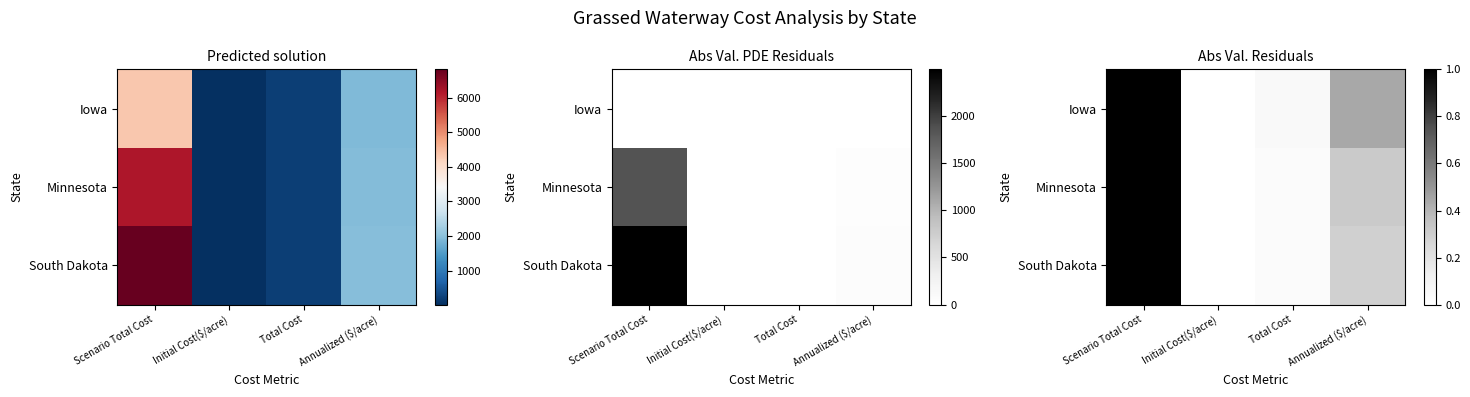

What is the greatest value displayed?

1.0